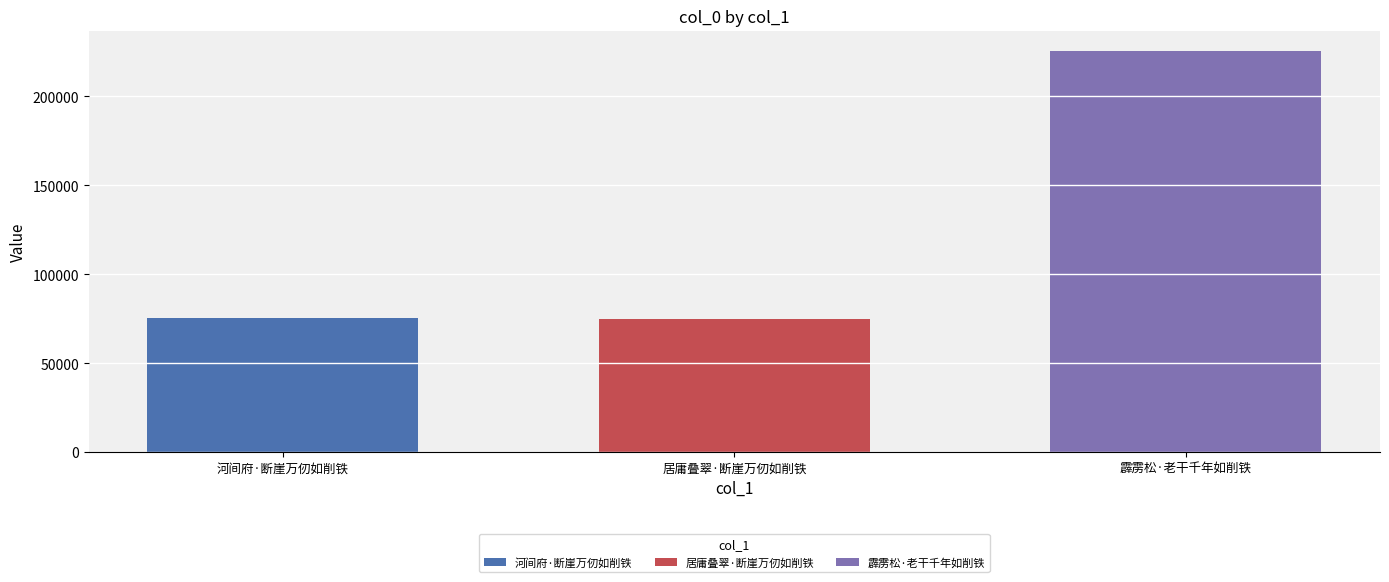

The 霹雳松·老干千年如削铁 series shows 225668 at 居庸叠翠·断崖万仞如削铁. True or false?

True